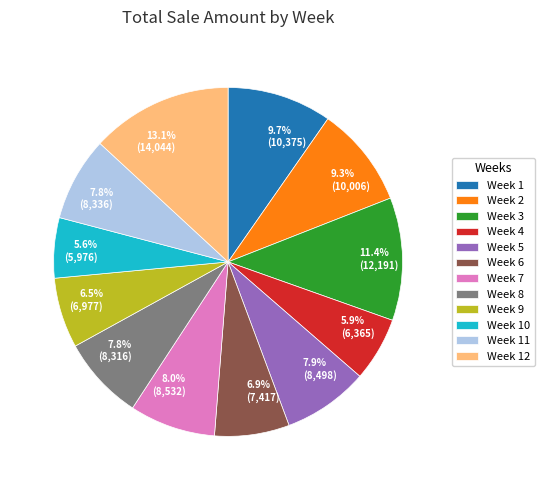

To the nearest percent, what percentage of the pie is Week 10?

6%